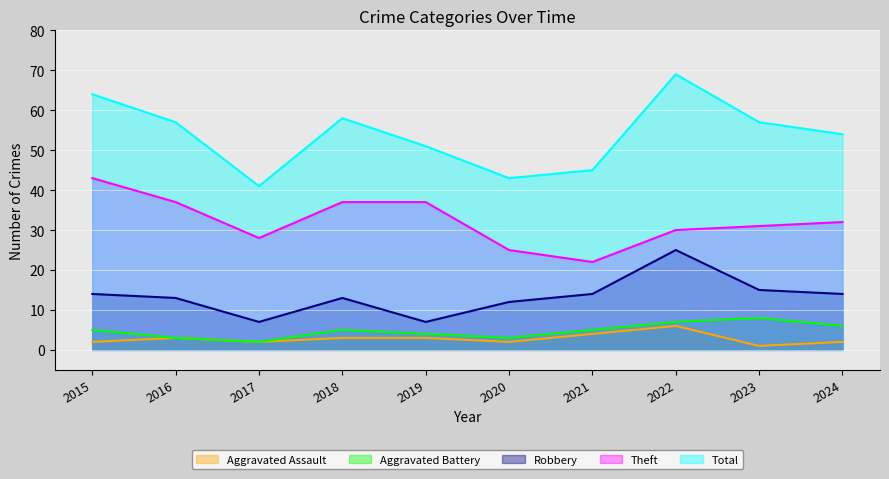

Reading left to right, list all the values displayed in this chart.

Aggravated Assault: 2	3	2	3	3	2	4	6	1	2
Aggravated Battery: 5	3	2	5	4	3	5	7	8	6
Robbery: 14	13	7	13	7	12	14	25	15	14
Theft: 43	37	28	37	37	25	22	30	31	32
Total: 64	57	41	58	51	43	45	69	57	54